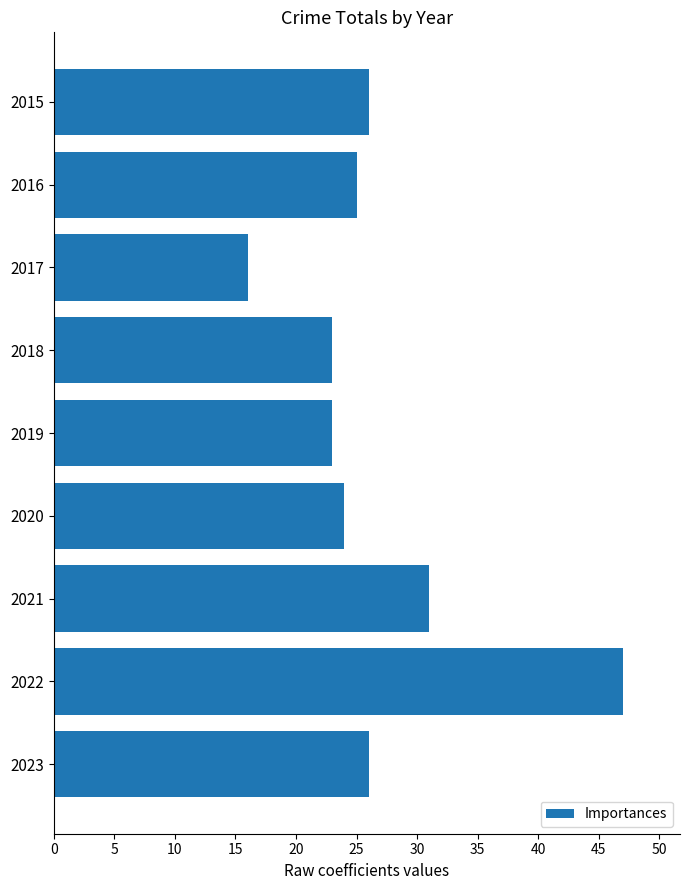

Reading bottom to top, transcribe all the data shown in this chart.

2023=26	2022=47	2021=31	2020=24	2019=23	2018=23	2017=16	2016=25	2015=26